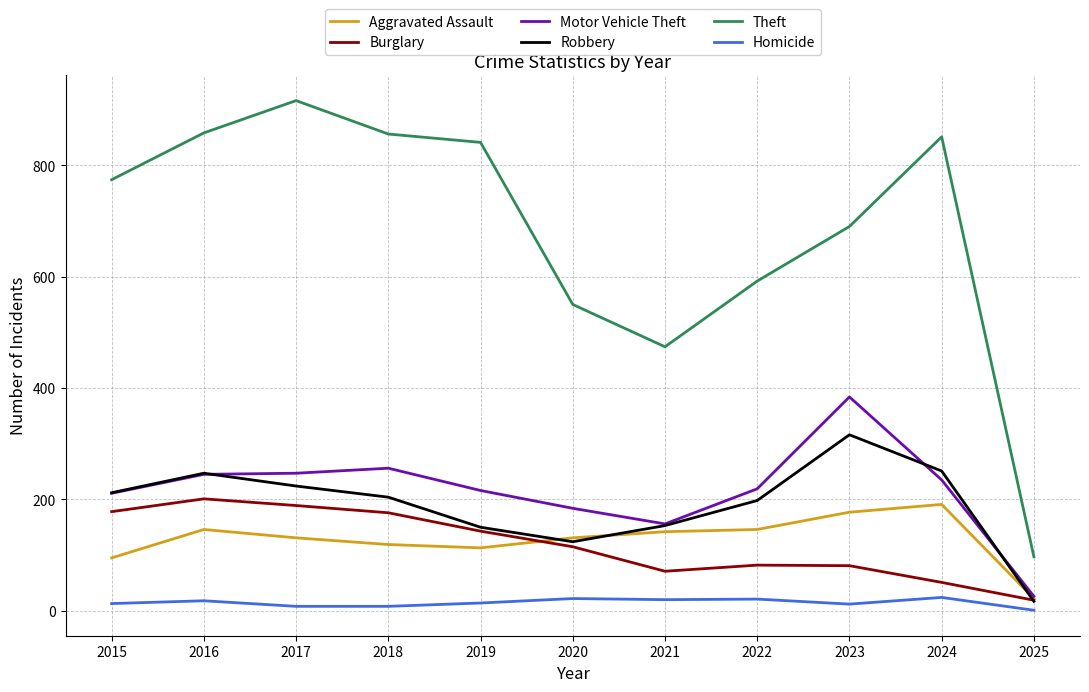

Which series ends up on top after the final intersection of Robbery and Motor Vehicle Theft?

Motor Vehicle Theft